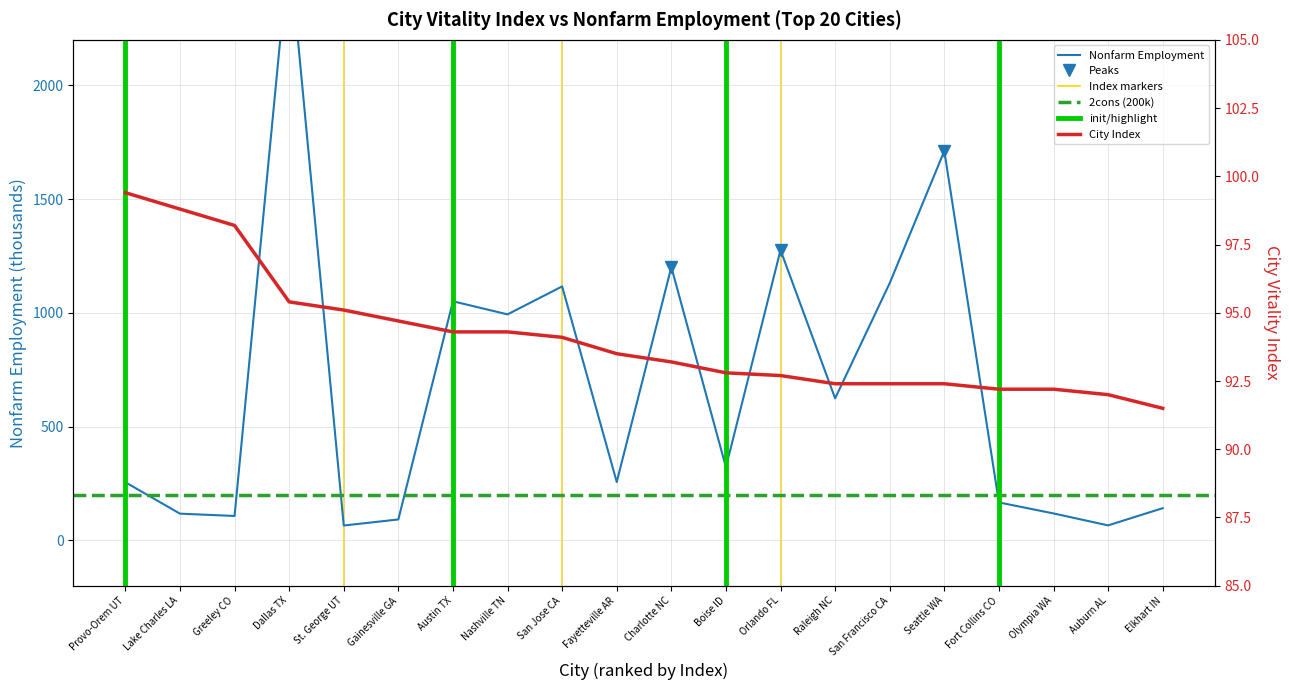

True or false: index has a value of 141.2 at Charlotte NC.

False